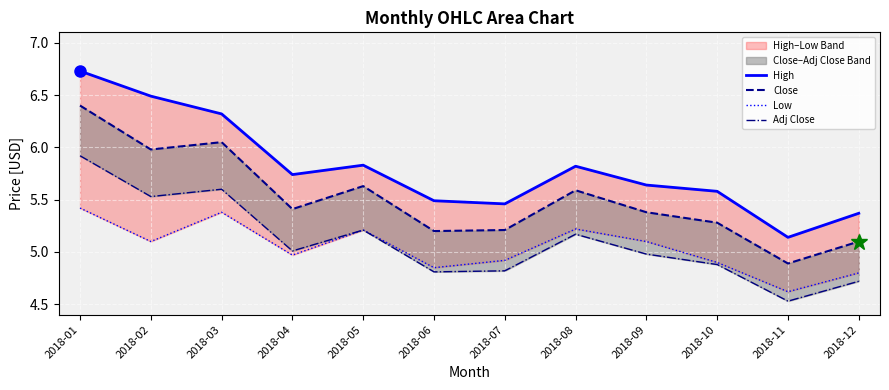

The value of High at 2018-08 is 5.8. True or false?

True